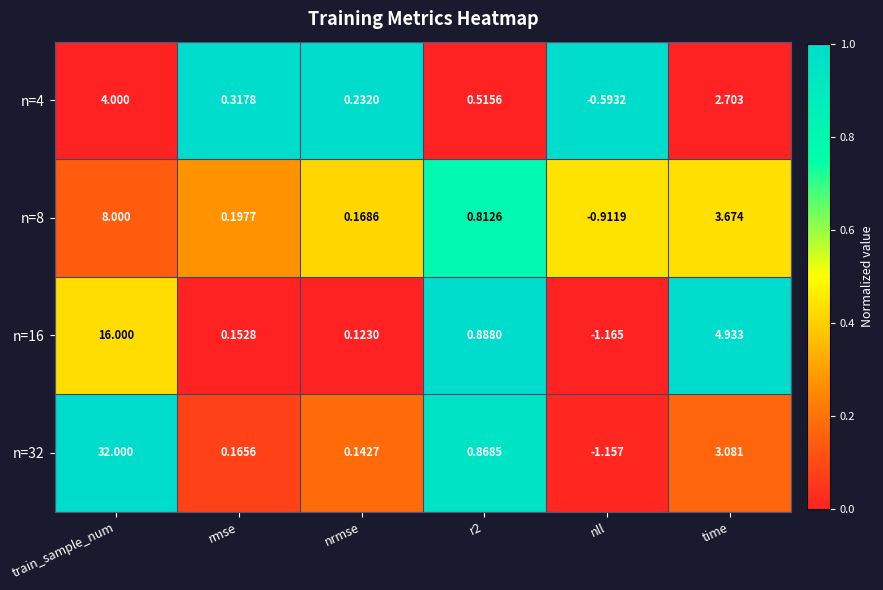

At which label does n=16 first exceed 0?

train_sample_num